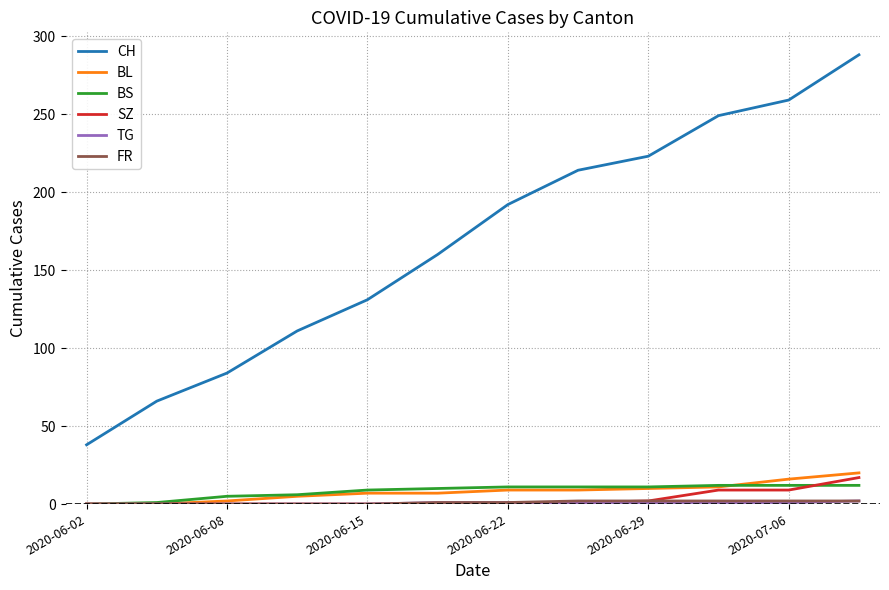

At how many categories does at least one series exceed 22?

12